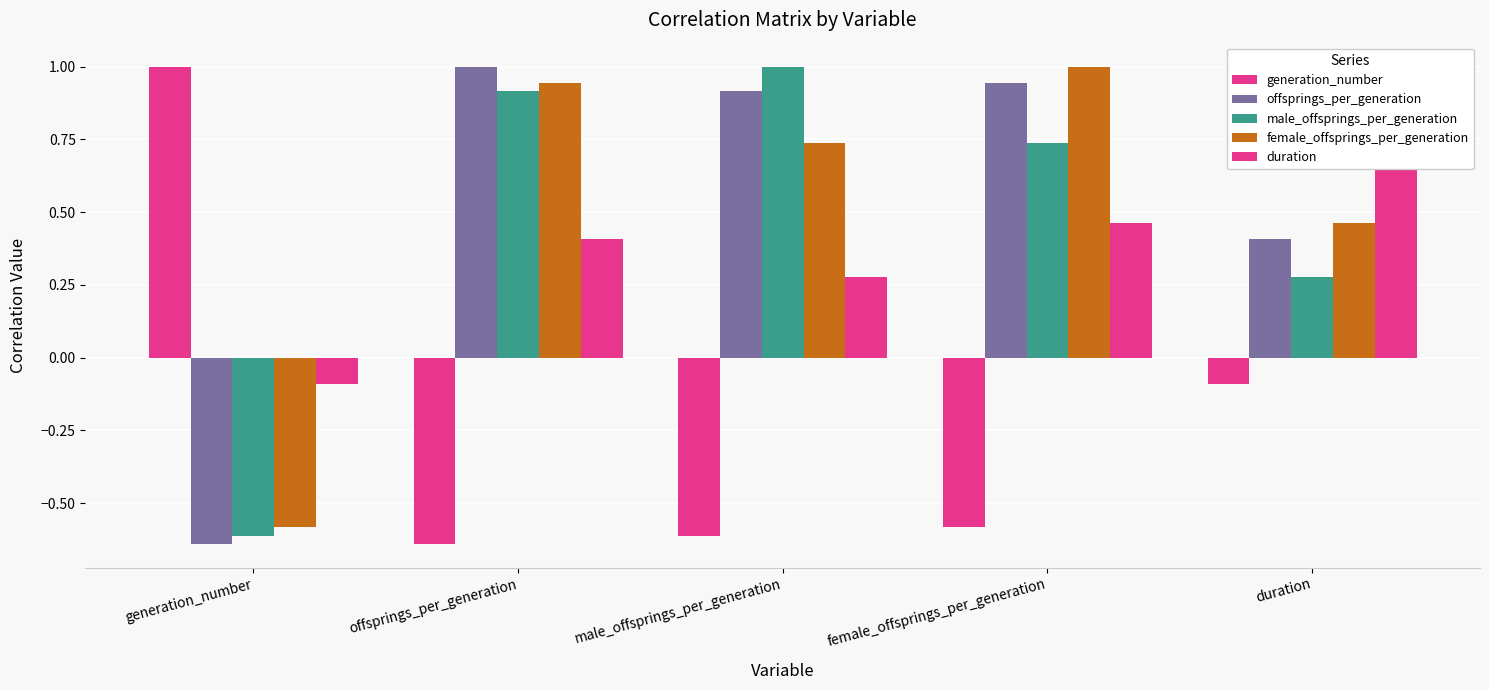

Which category has the lowest value in the duration series?

generation_number